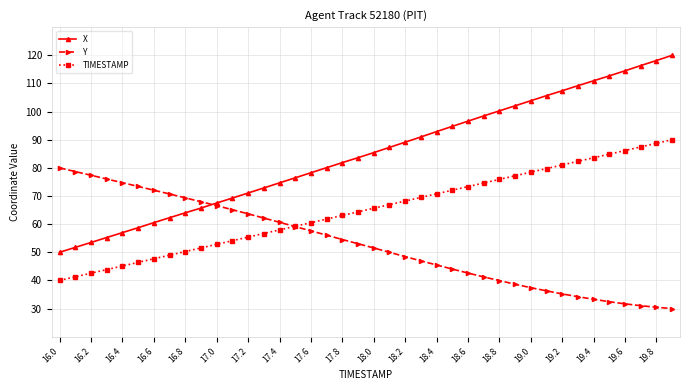

List the series in order of their peak value, highest first.

X, TIMESTAMP, Y